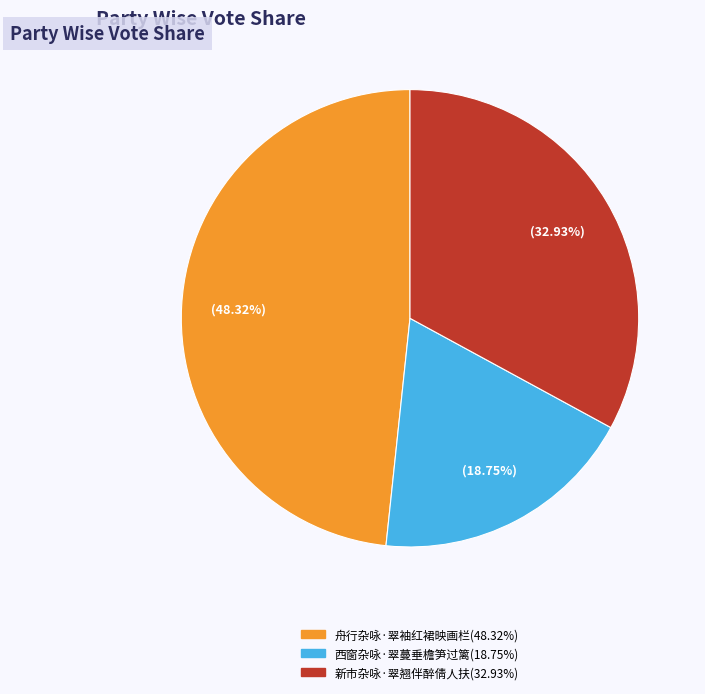

Does 新市杂咏·翠翘伴醉倩人扶 represent more than half of the total?

No